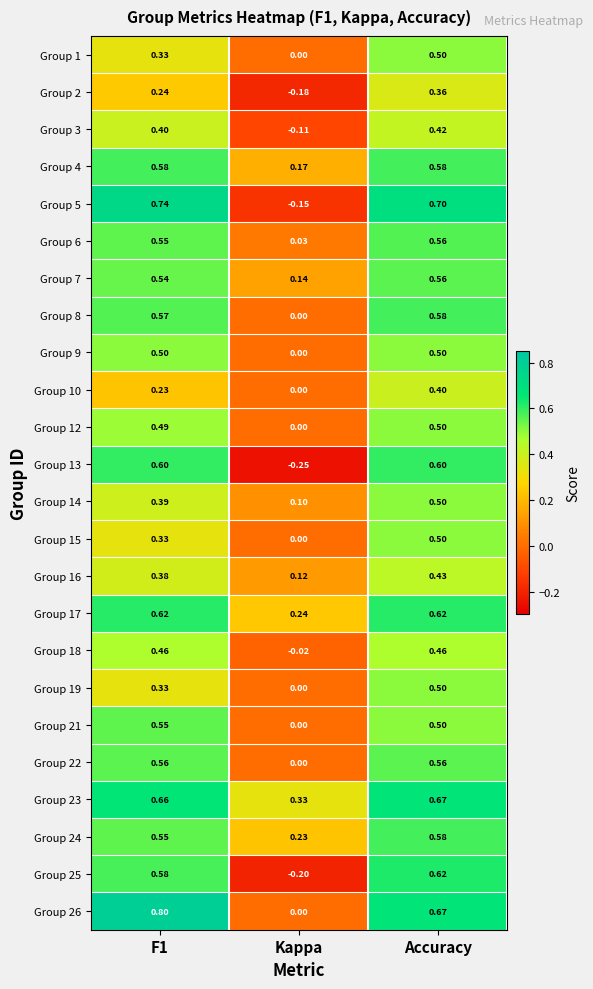

Count the number of categories in the chart.

3